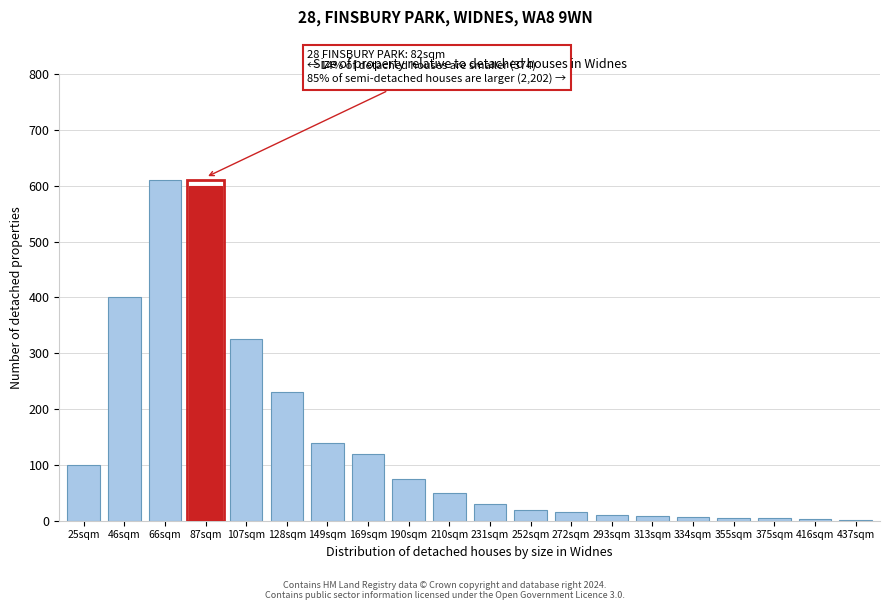

The chart shows a value of 230 at 128sqm. True or false?

True